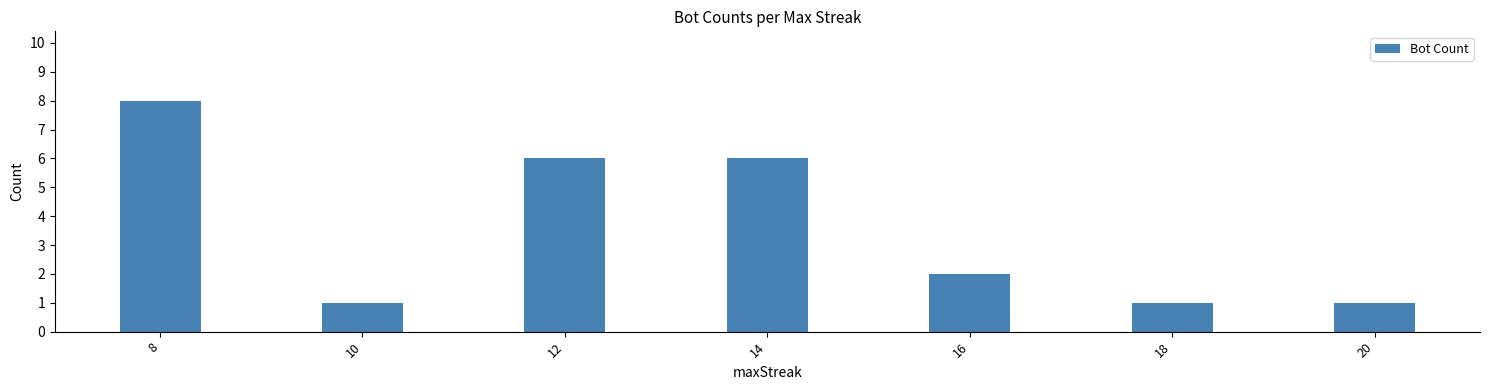

Which category has the highest value across all series?

8